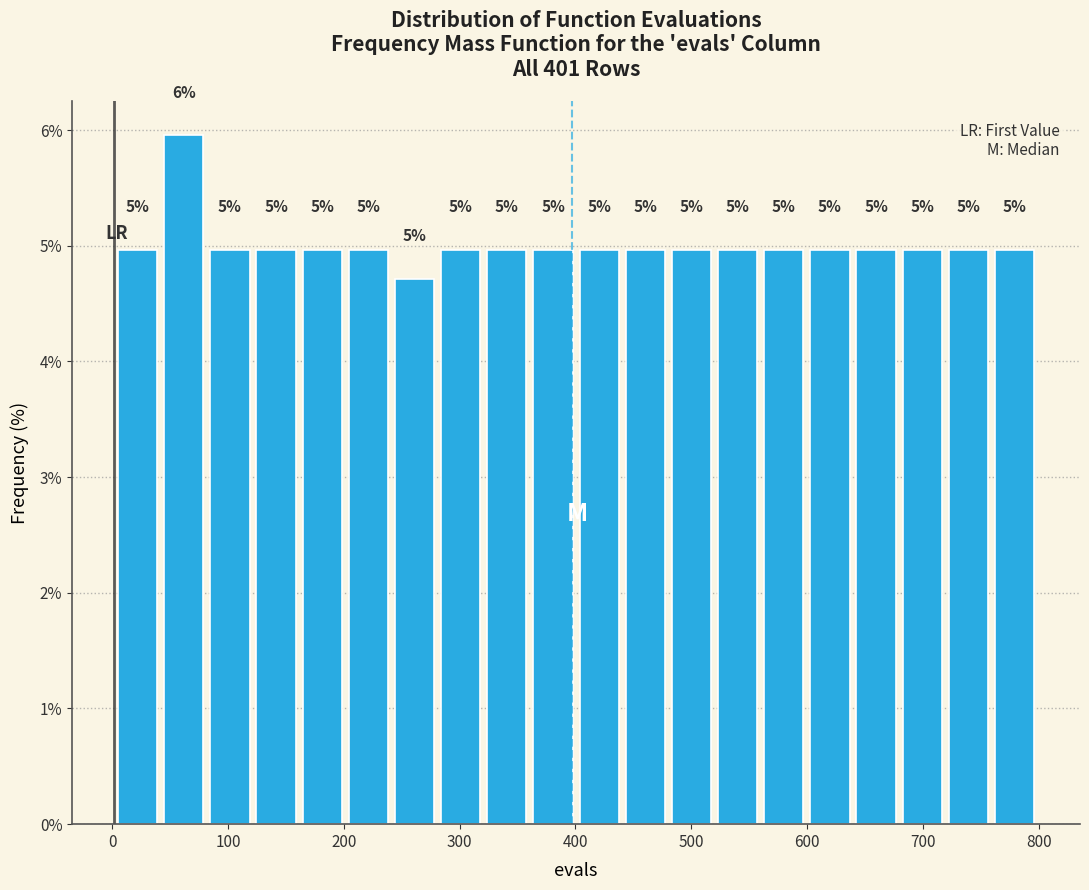

Read against the x-axis, roughly where is the centre of the tallest bar?

60